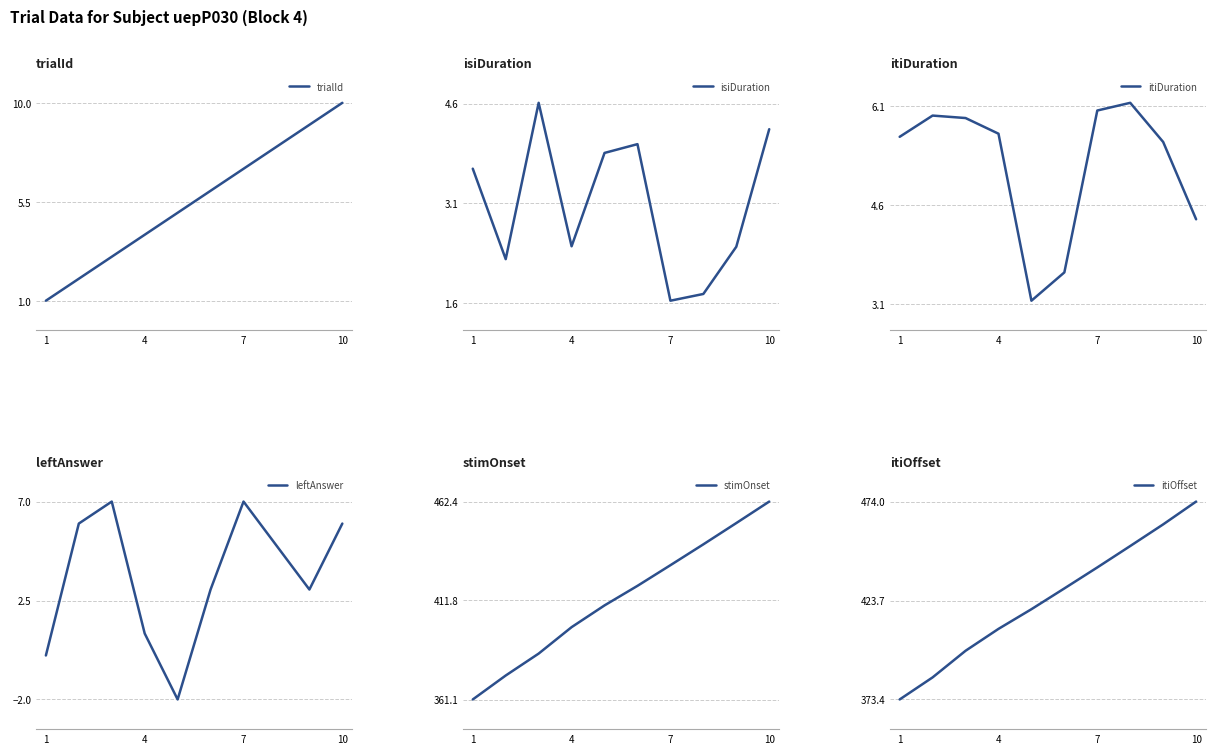

Is it true that trialId equals 7 at 7?

True